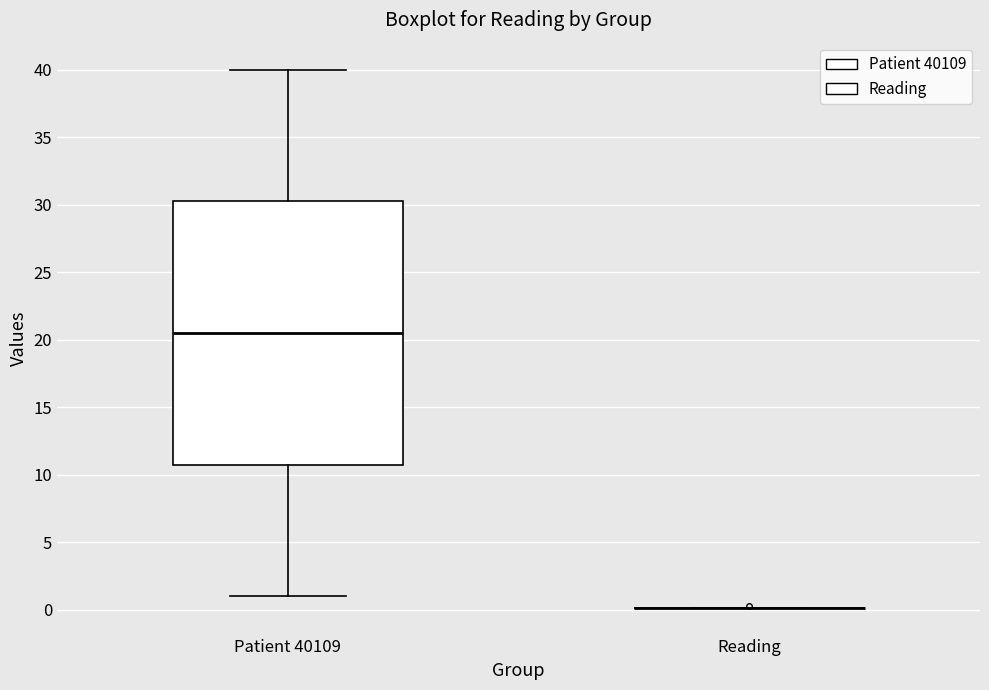

Which box is the tallest, from its lower edge to its upper edge?

Patient 40109